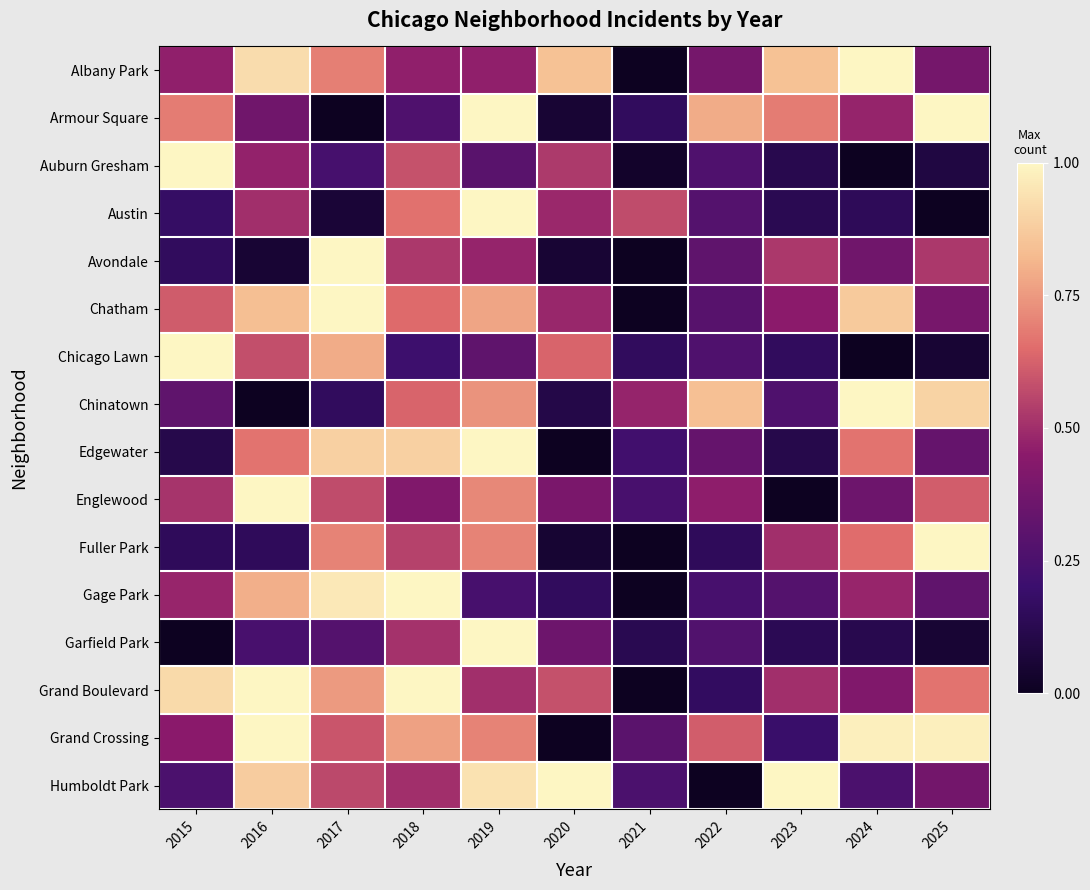

What is the spread (max minus min) of values at 2015?

1.0